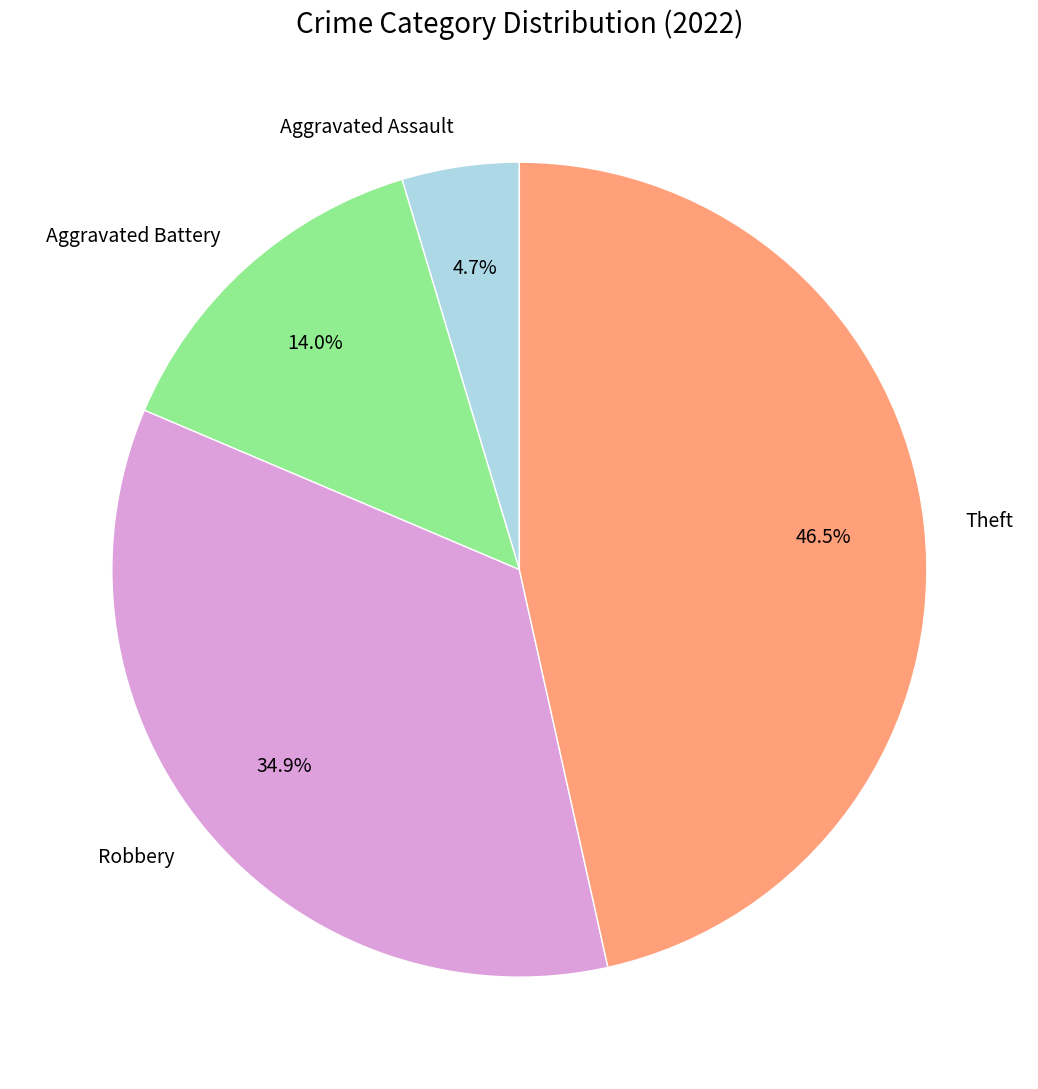

How much of the chart is everything except Aggravated Battery?

86.0%